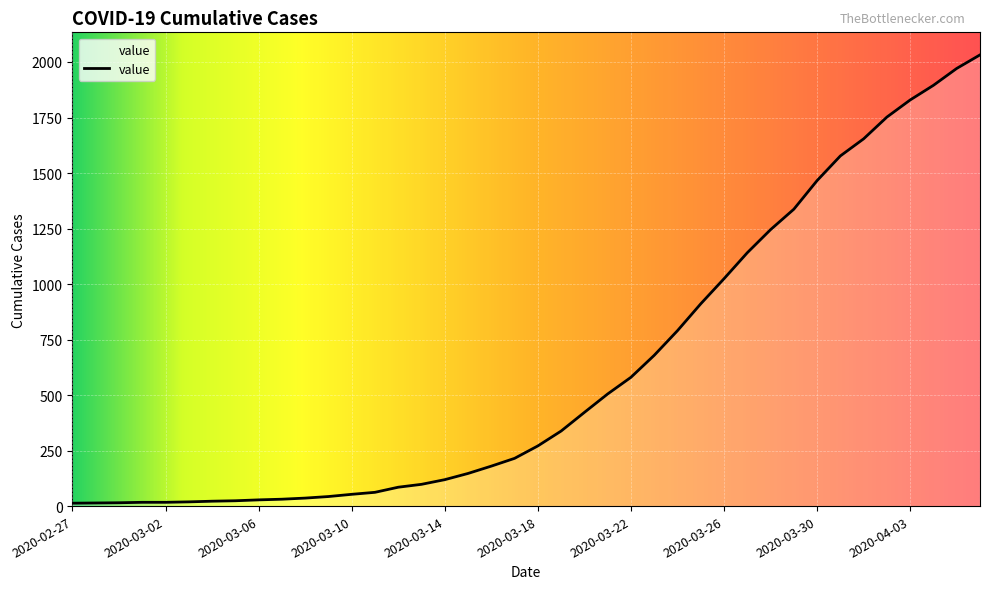

What is the maximum value shown in the chart?

2032